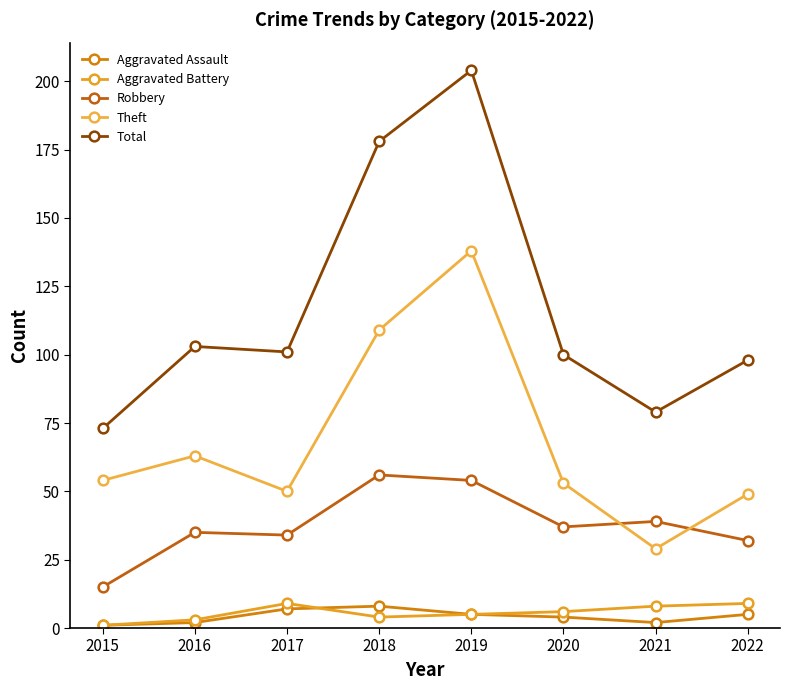

True or false: Aggravated Assault and Theft cross at least once.

False